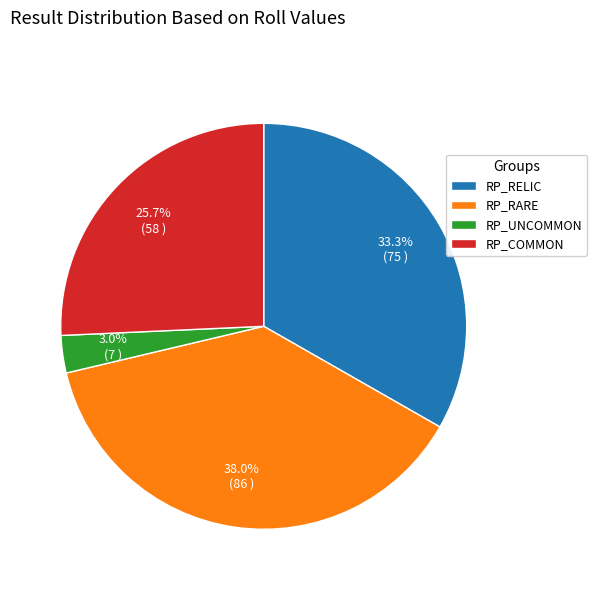

Approximately how many times larger is the value at RP_RARE compared to RP_COMMON?

1.5